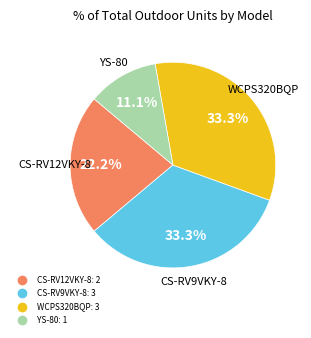

How much of the chart is everything except WCPS320BQP?

66.7%